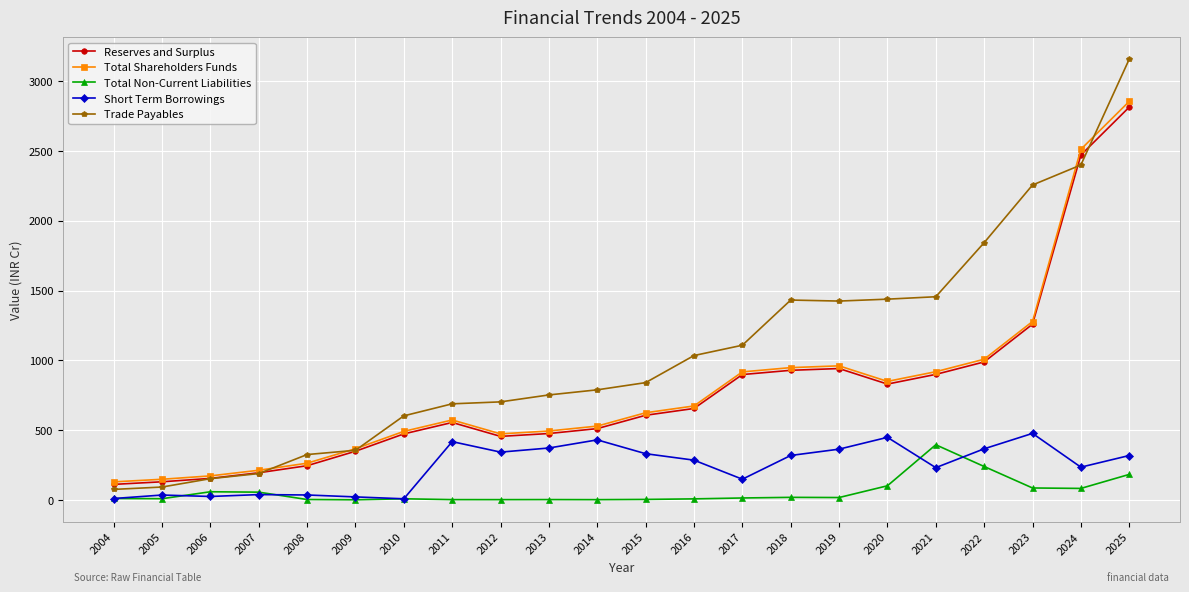

What is the maximum value shown in the chart?

3156.9